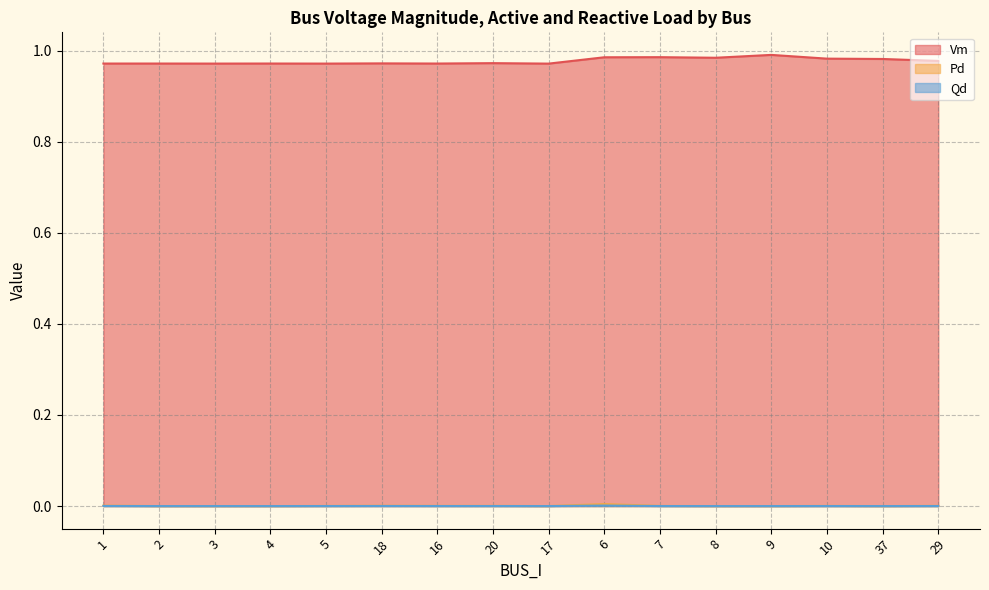

The value of Pd at 9 is 0.0. True or false?

True